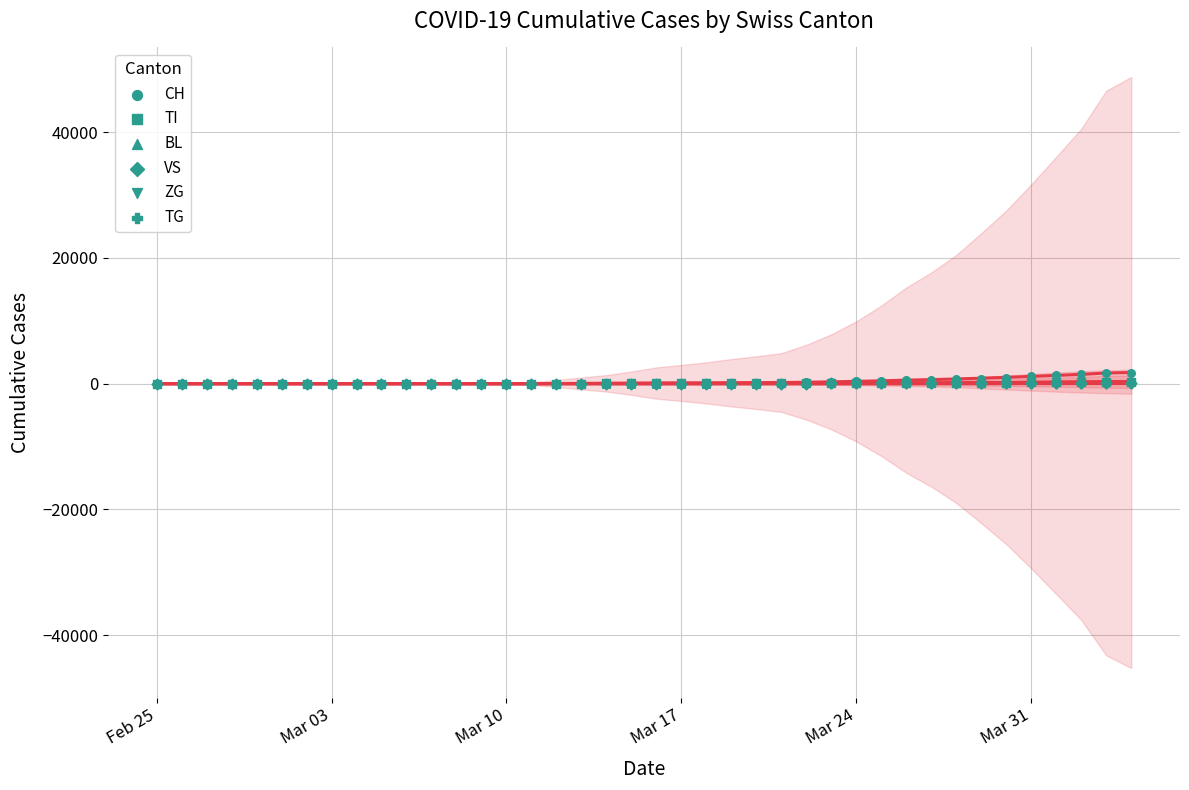

Which series has the largest Y range (max minus min)?

CH